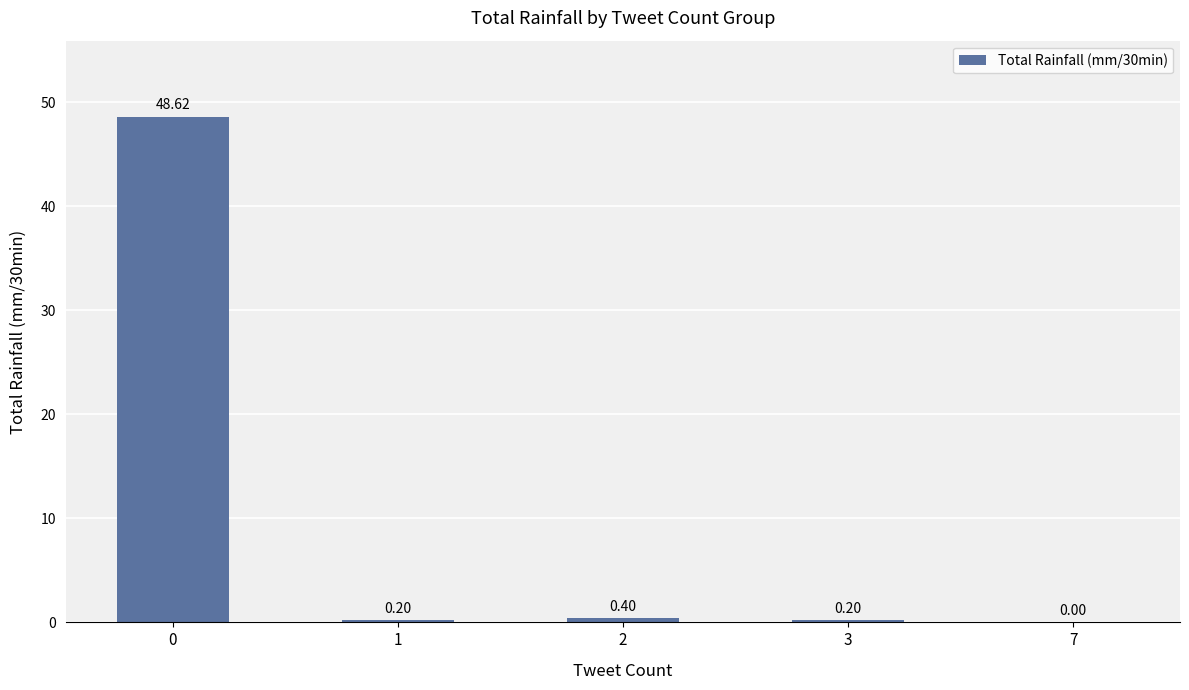

What is the change in value from 1 to 2?

+0.2